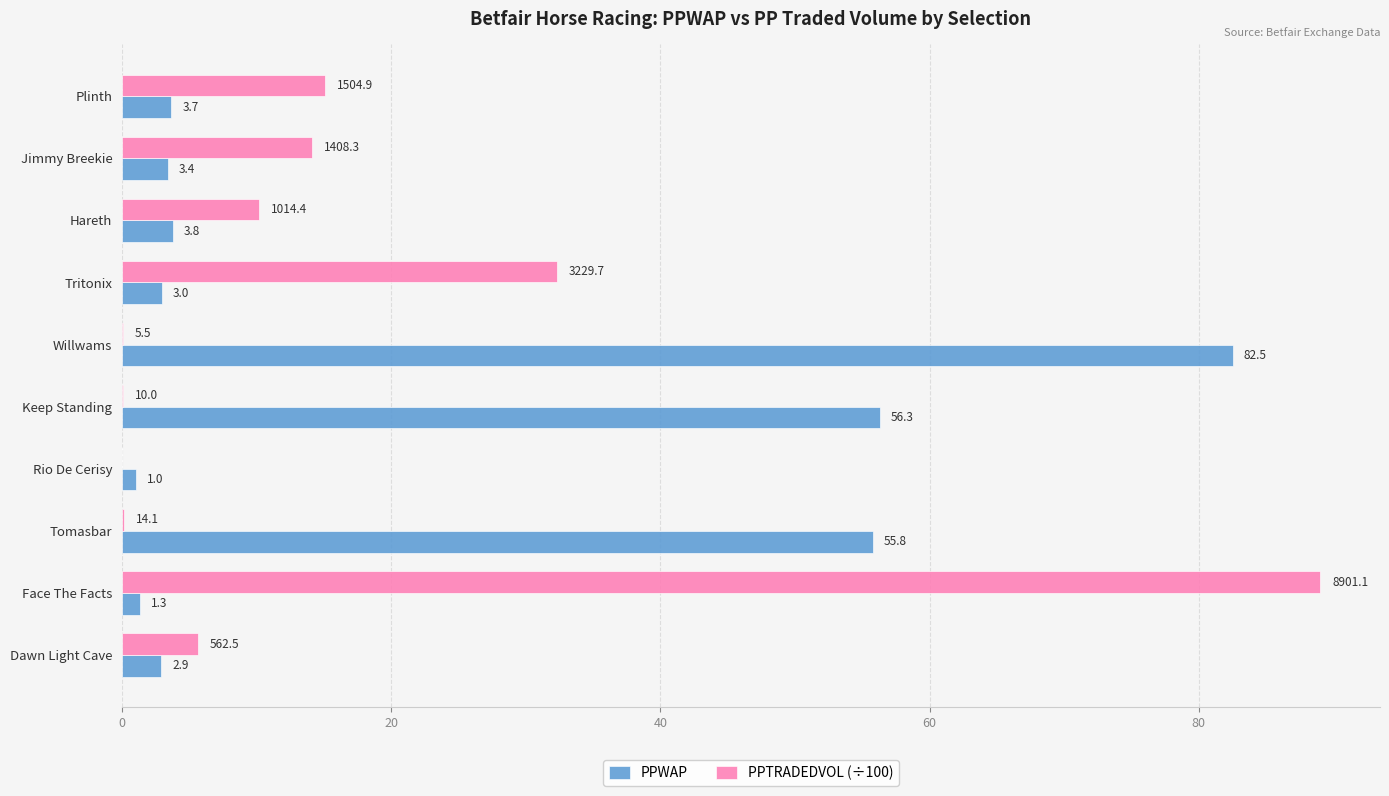

Is the value of PPWAP at Jimmy Breekie greater than the value of PPTRADEDVOL (÷100) at Dawn Light Cave?

No